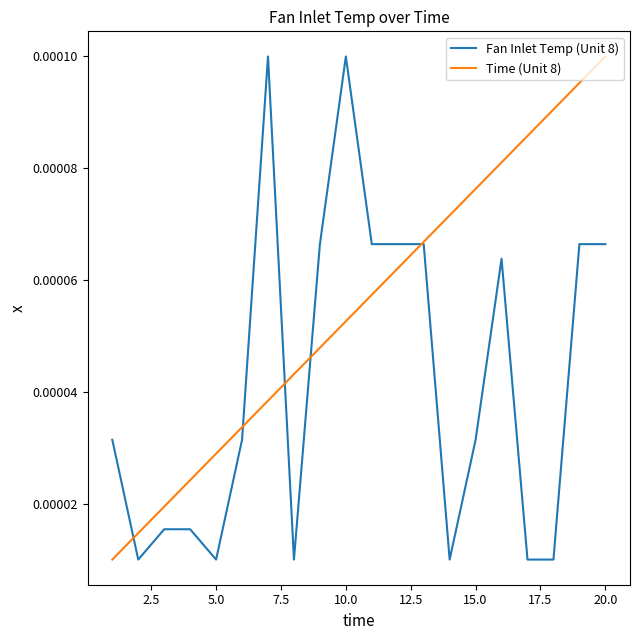

True or false: Time (Unit 8) has more than 2 interior local peaks.

False